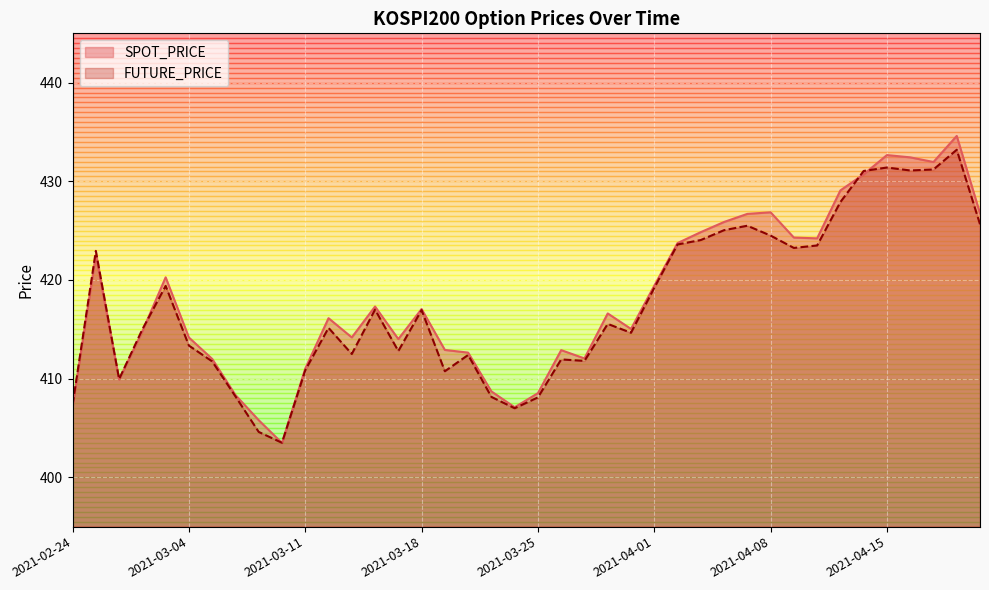

What is the label of the 18th point from the left?

2021-03-22